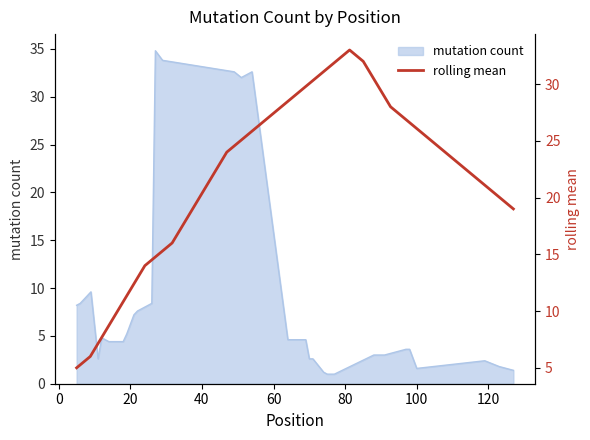

What is the lowest value of the mutation count series?

1.0